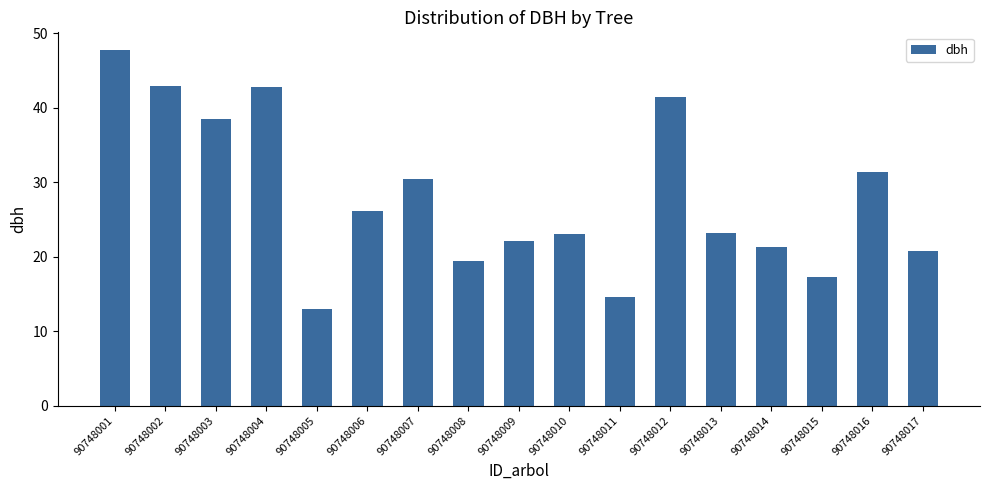

Does the chart contain any negative values?

No